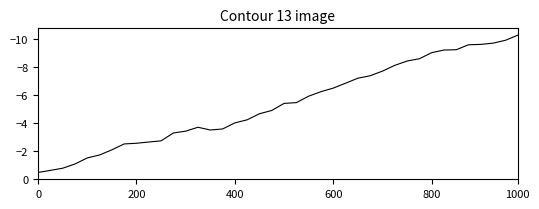

What is the difference between the maximum and minimum values?

9.8